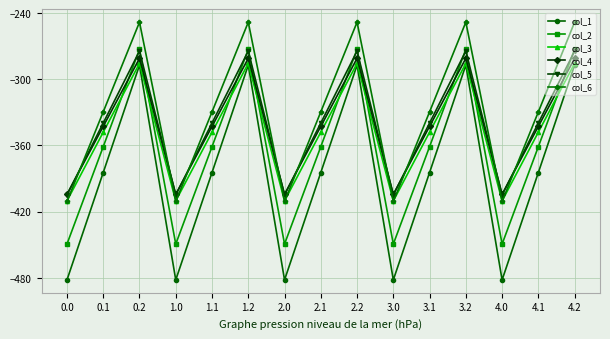

What is the label of the 7th point from the left?

2.0